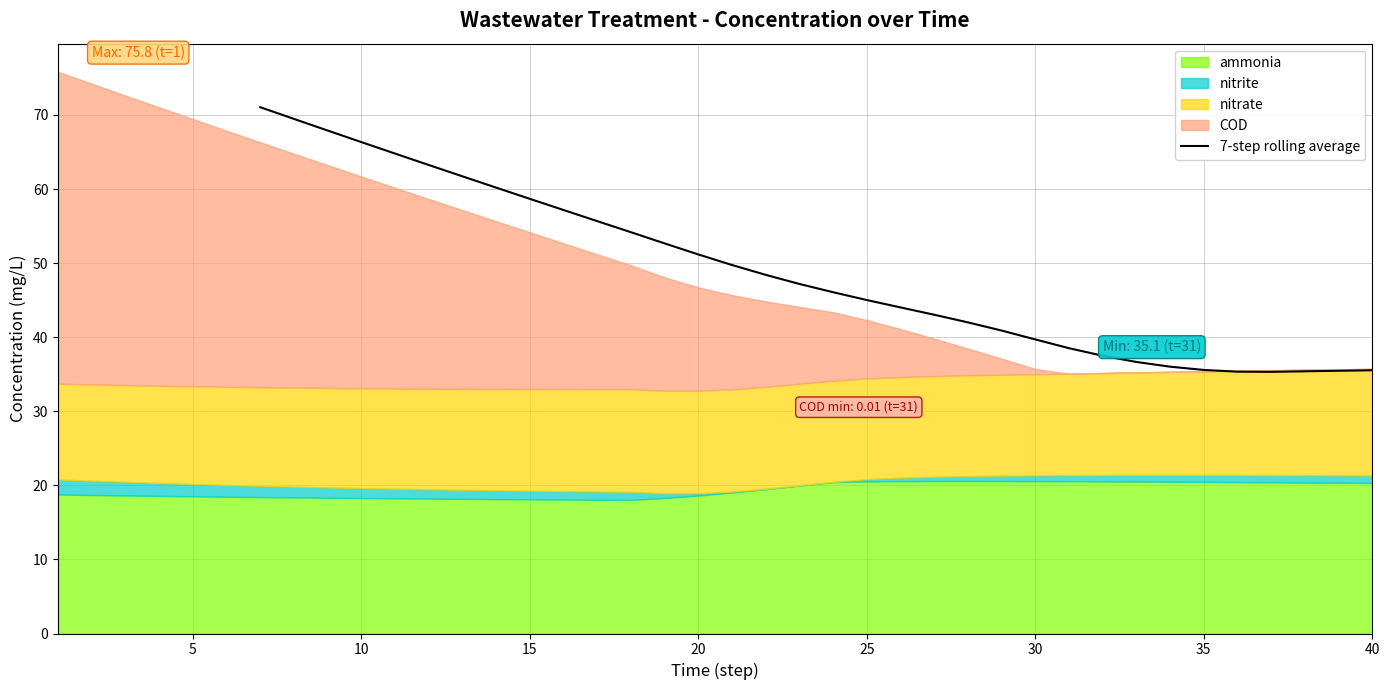

Reading right to left, list all the values displayed in this chart.

35.5	35.5	35.4	35.3	35.3	35.6	36.0	36.7	37.5	38.5	39.7	40.9	42.0	43.0	44.0	45.0	46.1	47.2	48.4	49.7	51.2	52.7	54.2	55.7	57.2	58.7	60.2	61.7	63.2	64.8	66.3	67.9	69.5	71.0